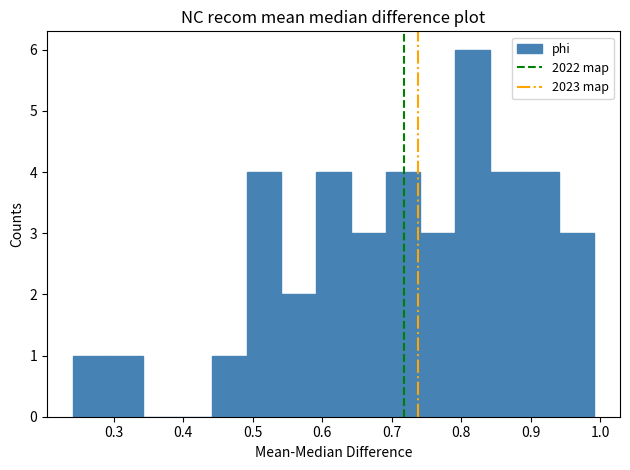

Reading left to right, list every bar in this chart as the range it spans on the x-axis followed by its height. Neither the bar edges nor the heights are printed on the chart, so give them approximately, as read against the axes.

0.24 to 0.29: 1
0.29 to 0.34: 1
0.34 to 0.39: 0
0.39 to 0.44: 0
0.44 to 0.49: 1
0.49 to 0.54: 4
0.54 to 0.59: 2
0.59 to 0.64: 4
0.64 to 0.69: 3
0.69 to 0.74: 4
0.74 to 0.79: 3
0.79 to 0.84: 6
0.84 to 0.89: 4
0.89 to 0.94: 4
0.94 to 0.99: 3